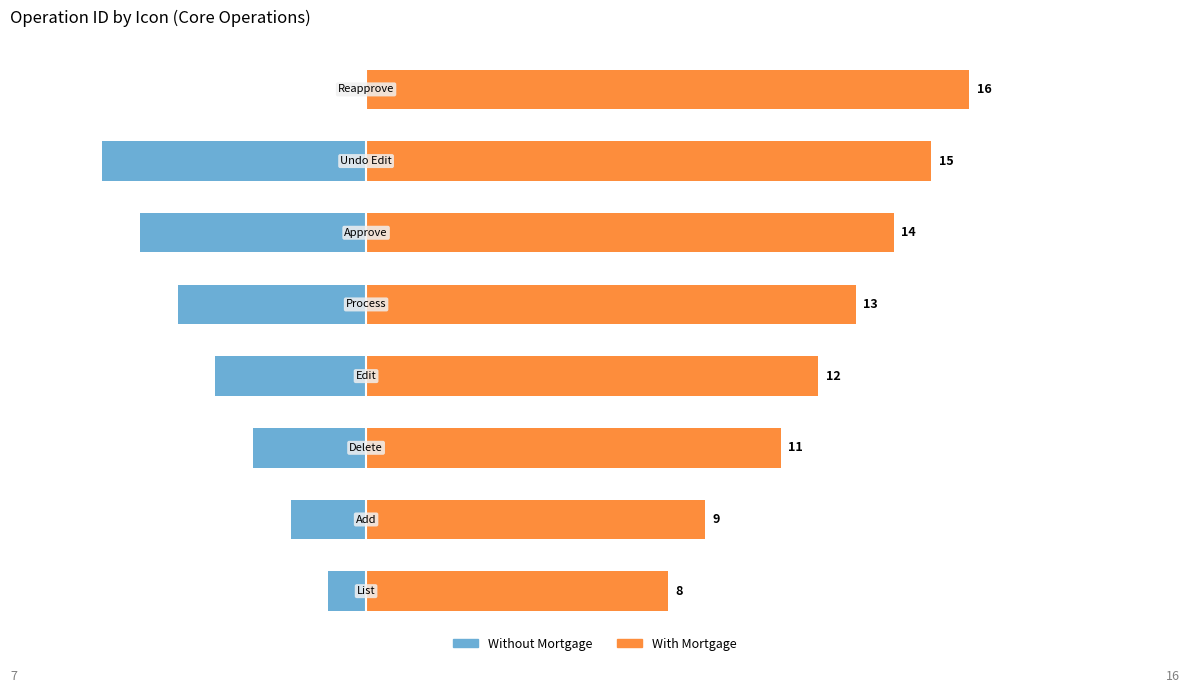

What is the difference between the second highest and minimum values in the With Mortgage series?

7